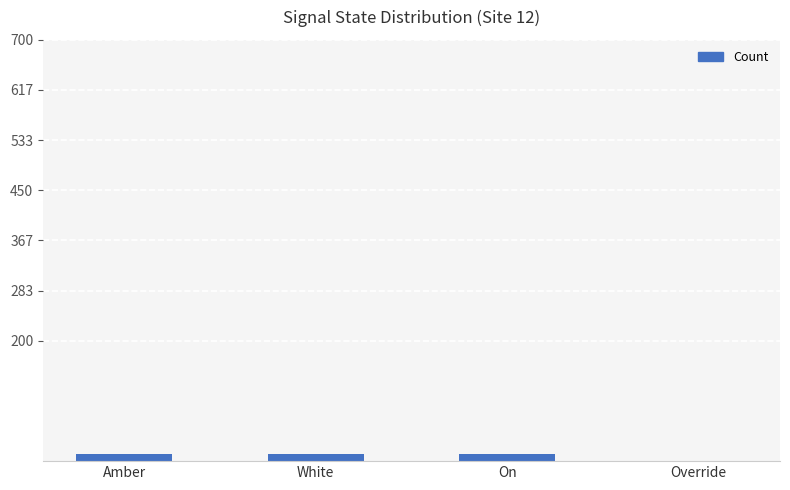

The value at Override is 0. True or false?

True